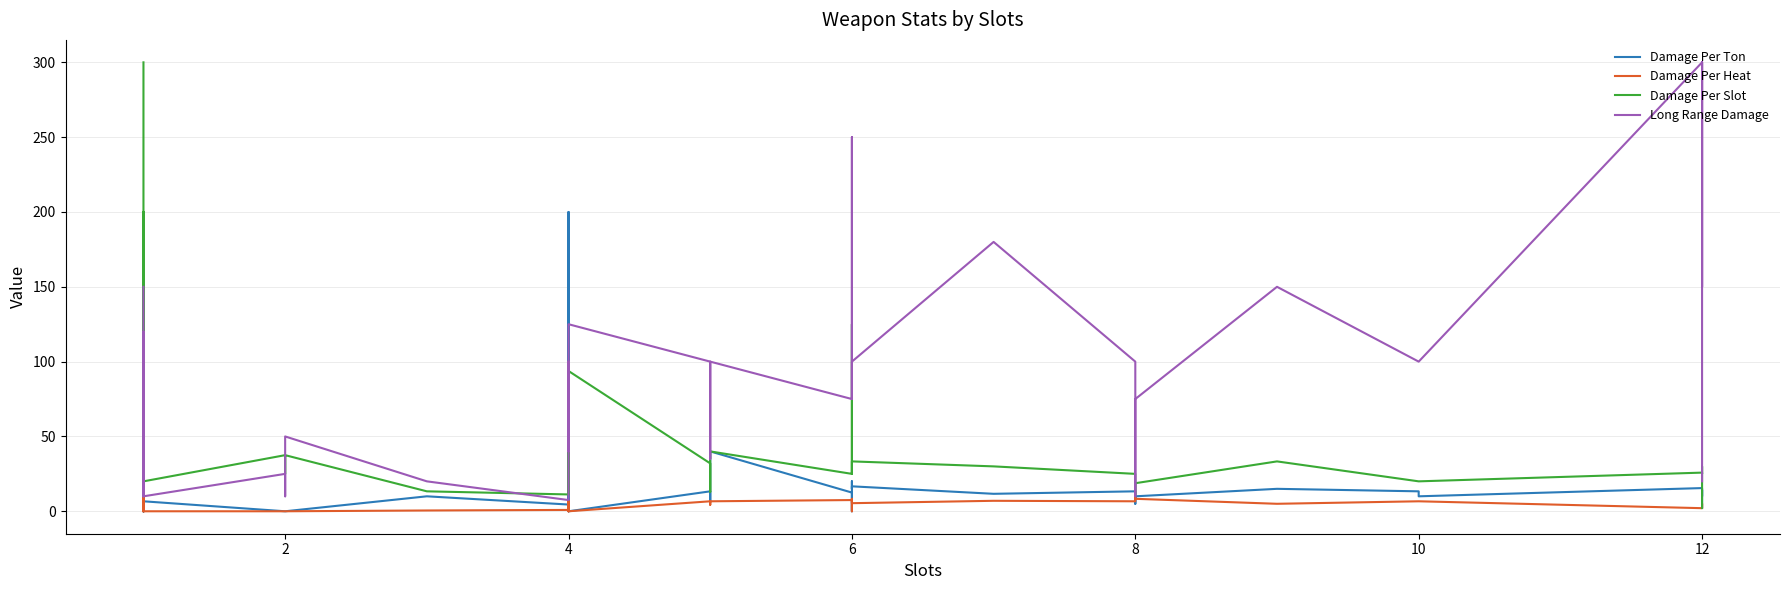

What is the minimum value for Long Range Damage?

7.5